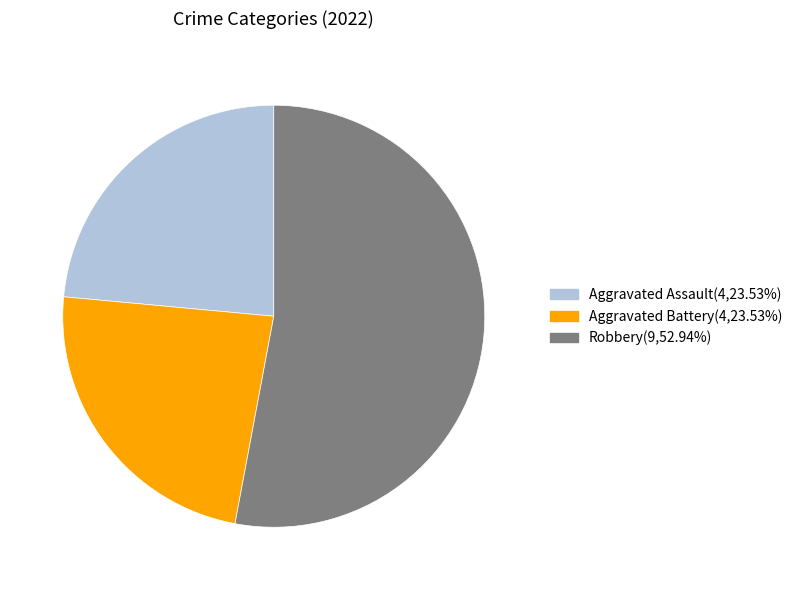

Count the number of slices in the pie.

3